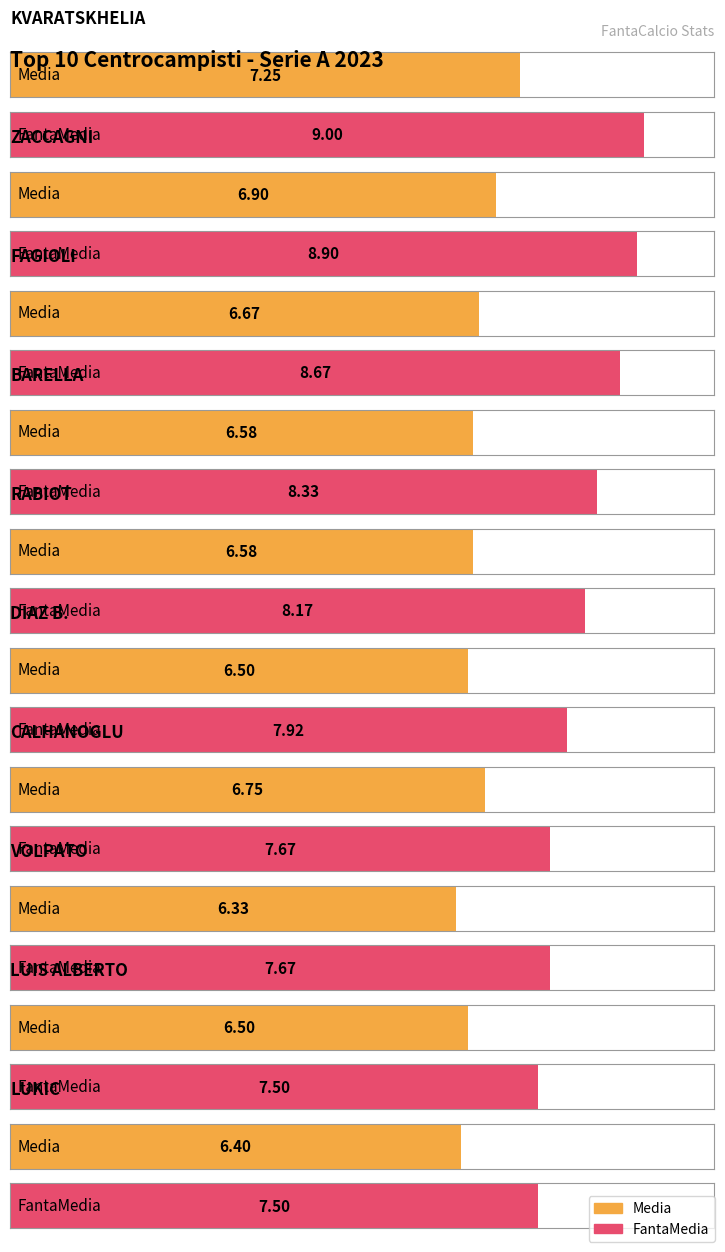

Reading left to right, list all the values displayed in this chart.

Average utilization: KVARATSKHELIA=7.2	ZACCAGNI=6.9	FAGIOLI=6.7	BARELLA=6.6	RABIOT=6.6	DIAZ B.=6.5	CALHANOGLU=6.8	VOLPATO=6.3	LUIS ALBERTO=6.5	LUKIC=6.4
Maximum utilization: KVARATSKHELIA=9.0	ZACCAGNI=8.9	FAGIOLI=8.7	BARELLA=8.3	RABIOT=8.2	DIAZ B.=7.9	CALHANOGLU=7.7	VOLPATO=7.7	LUIS ALBERTO=7.5	LUKIC=7.5